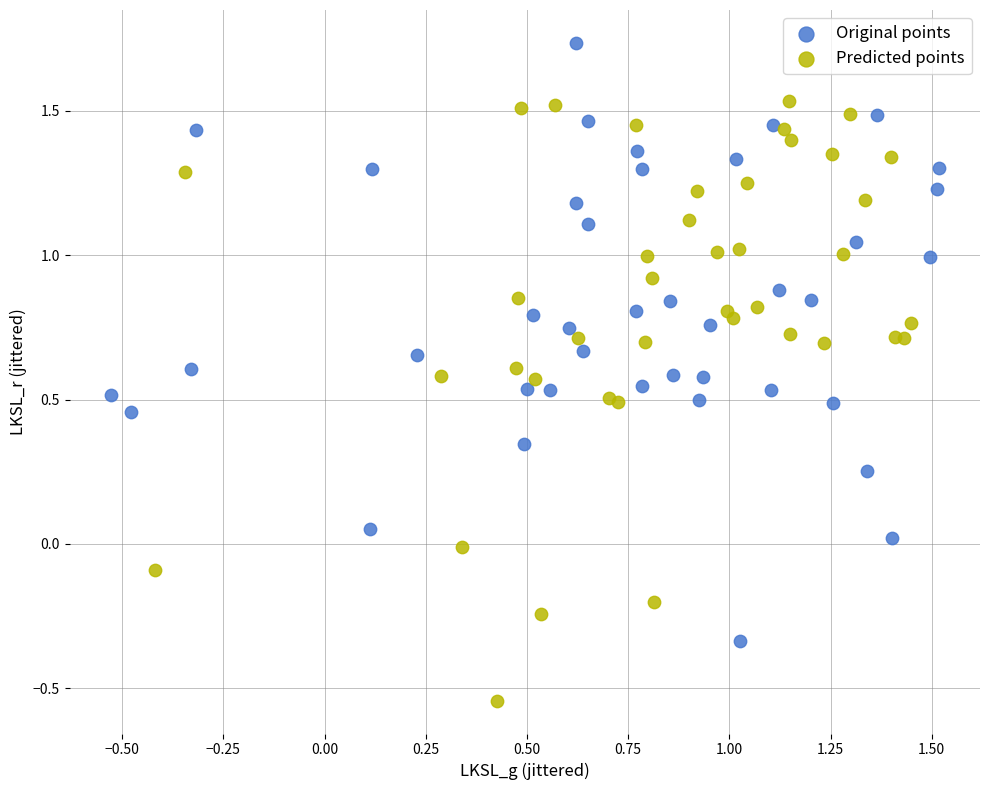

Which series contains the highest Y value?

Original points